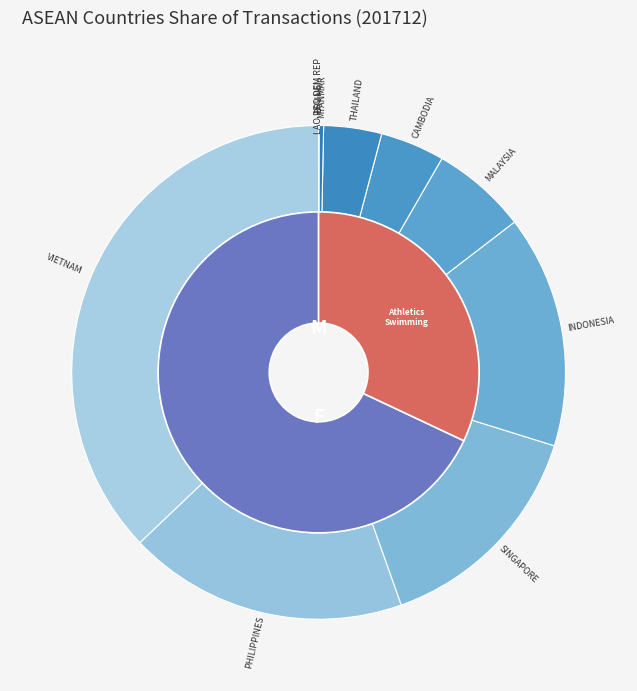

To the nearest percent, what is the average slice percentage?

10%